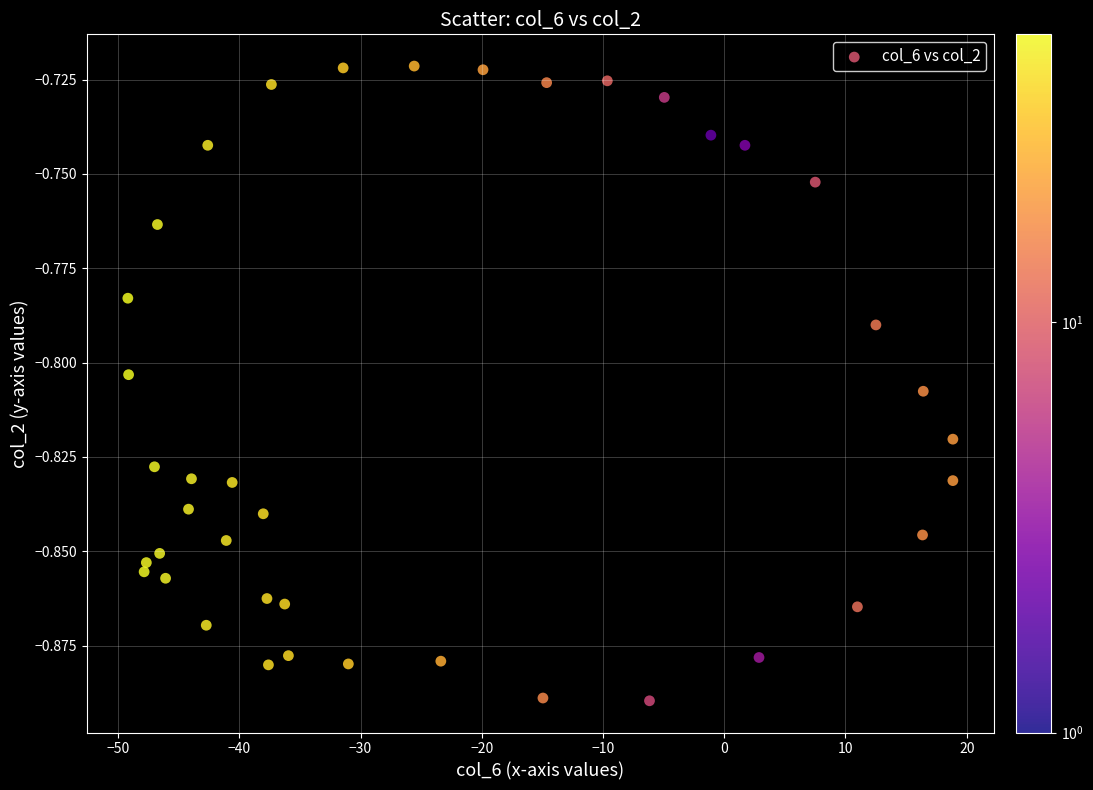

What is the range of X values (max minus min)?

68.1